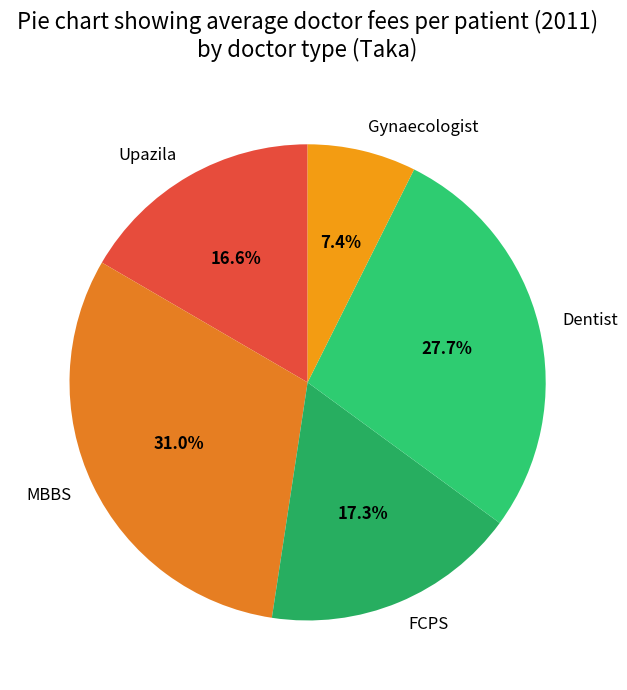

Which category has the biggest portion of the pie?

MBBS